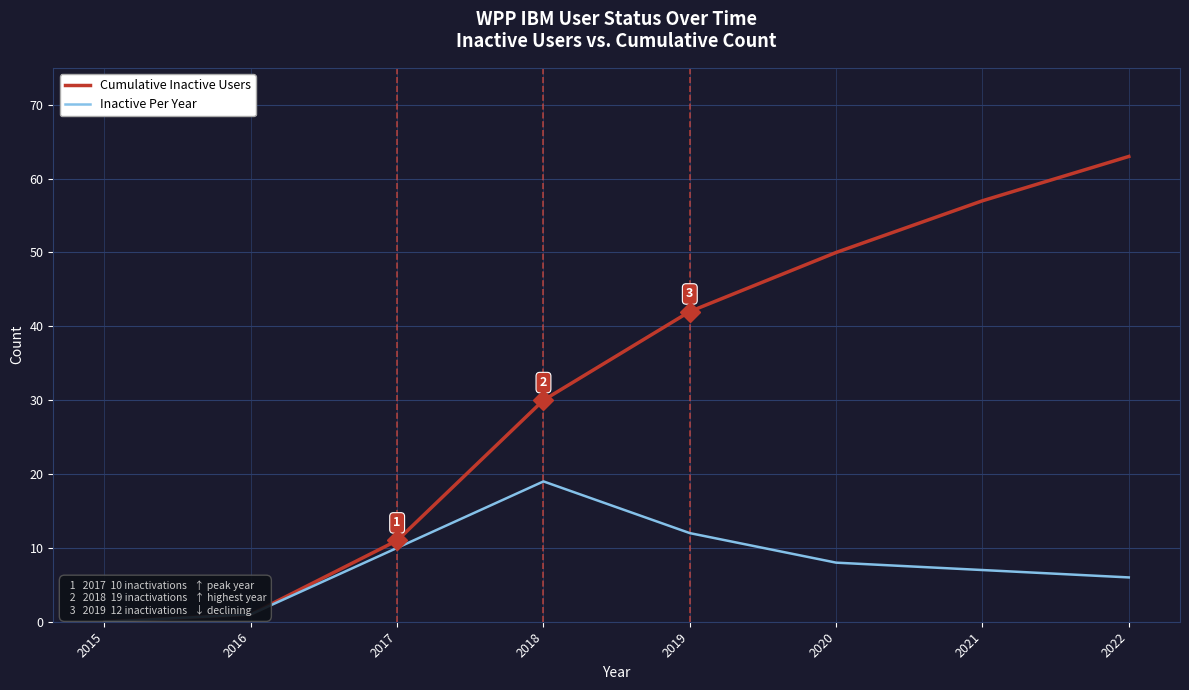

What is the spread (max minus min) of values at 2021?

50